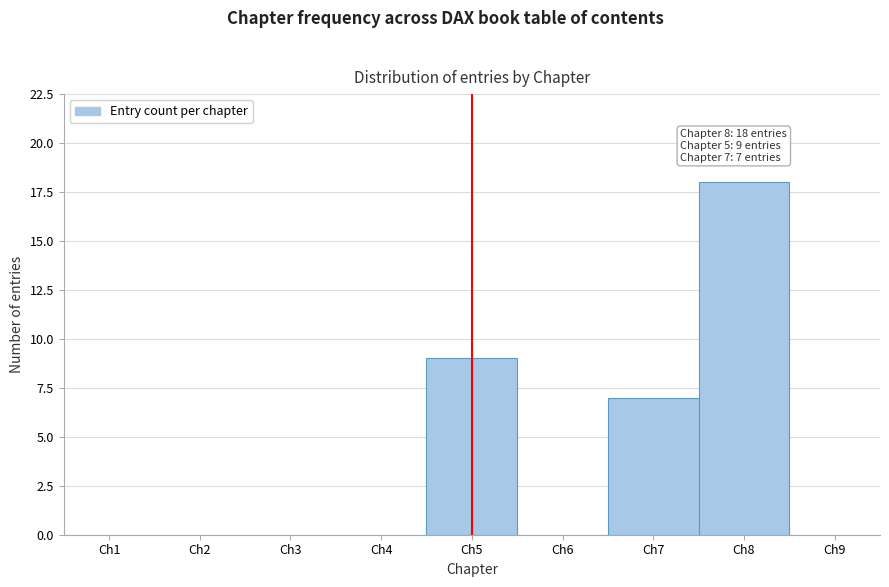

Reading right to left, list all the values displayed in this chart.

Ch9=0	Ch8=18	Ch7=7	Ch6=0	Ch5=9	Ch4=0	Ch3=0	Ch2=0	Ch1=0